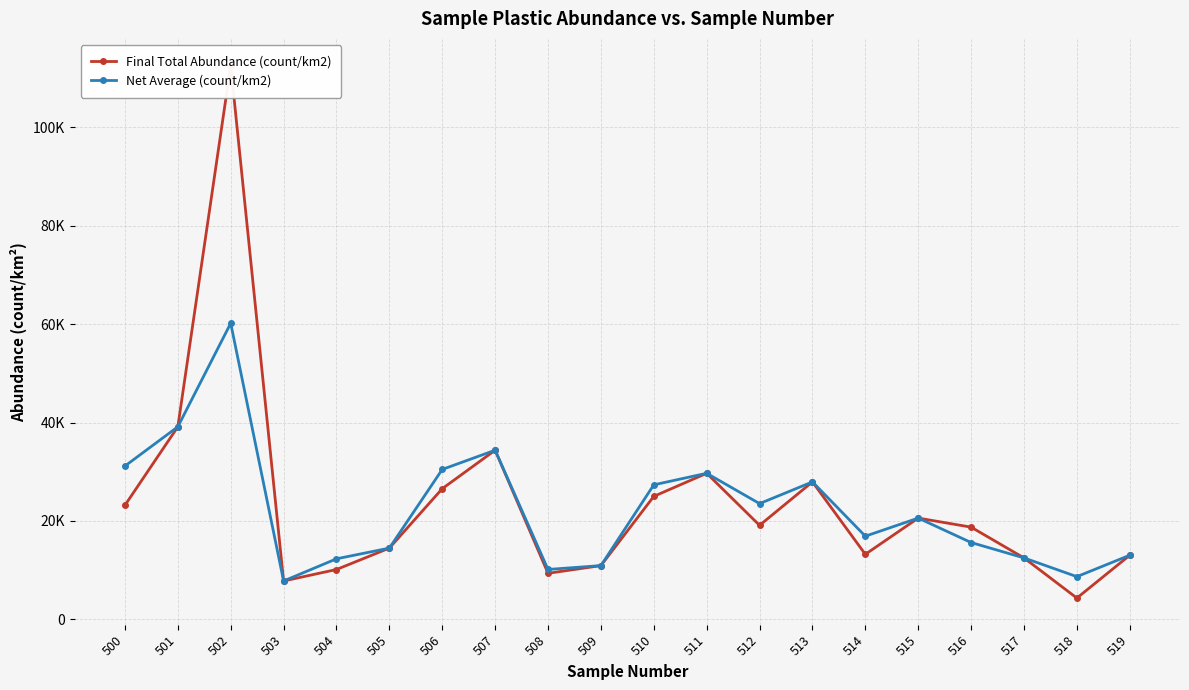

Reading left to right, transcribe all the data shown in this chart.

Final Total Abundance (count/km2): 500=23188.4	501=39130.4	502=112500.0	503=7812.5	504=10144.9	505=14492.8	506=26562.5	507=34375.0	508=9375.0	509=10937.5	510=25000.0	511=29687.5	512=19117.6	513=27941.2	514=13235.3	515=20588.2	516=18750.0	517=12500.0	518=4347.8	519=13043.5
Net Average (count/km2): 500=31159.4	501=39130.4	502=60156.2	503=7812.5	504=12318.8	505=14492.8	506=30468.7	507=34375.0	508=10156.2	509=10937.5	510=27343.8	511=29687.5	512=23529.4	513=27941.2	514=16911.8	515=20588.2	516=15625.0	517=12500.0	518=8695.7	519=13043.5